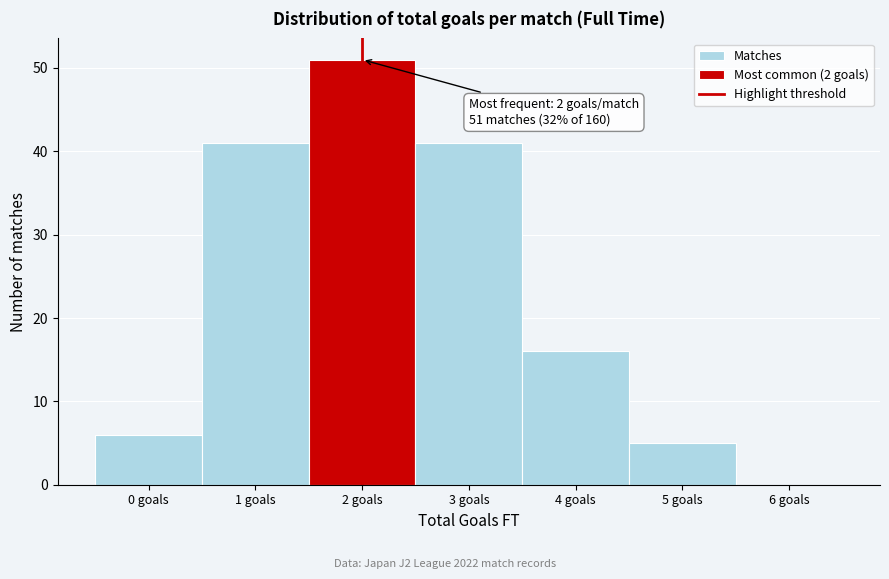

Reading left to right, extract all data points from this chart.

0 goals=6	1 goals=41	2 goals=51	3 goals=41	4 goals=16	5 goals=5	6 goals=0